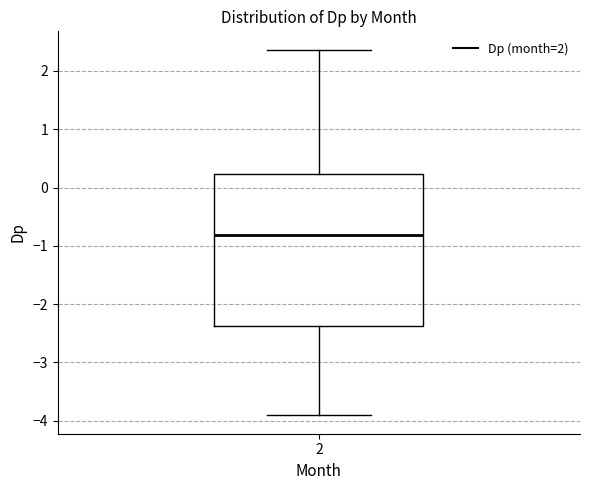

Transcribe this box plot: give where the median line is, the range the box spans, and where the two whiskers end, as read against the y-axis. The values are not printed on the chart, so give them approximately, as read against the axis.

median -0.8, box -2.4 to 0.2, whiskers -3.9 to 2.4